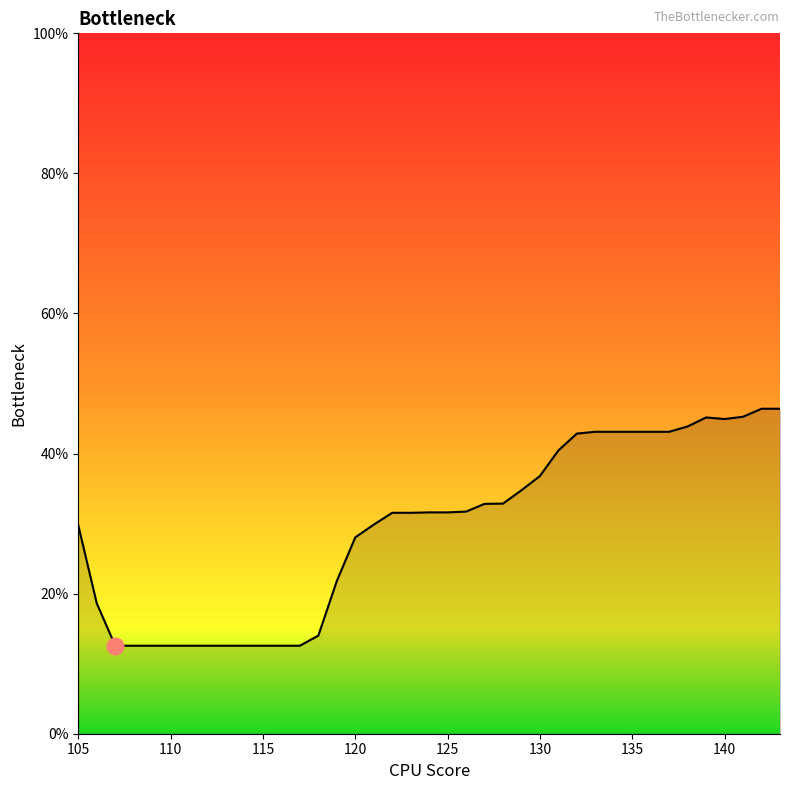

How many interior local peaks (higher than both neighbors) does the data have?

1